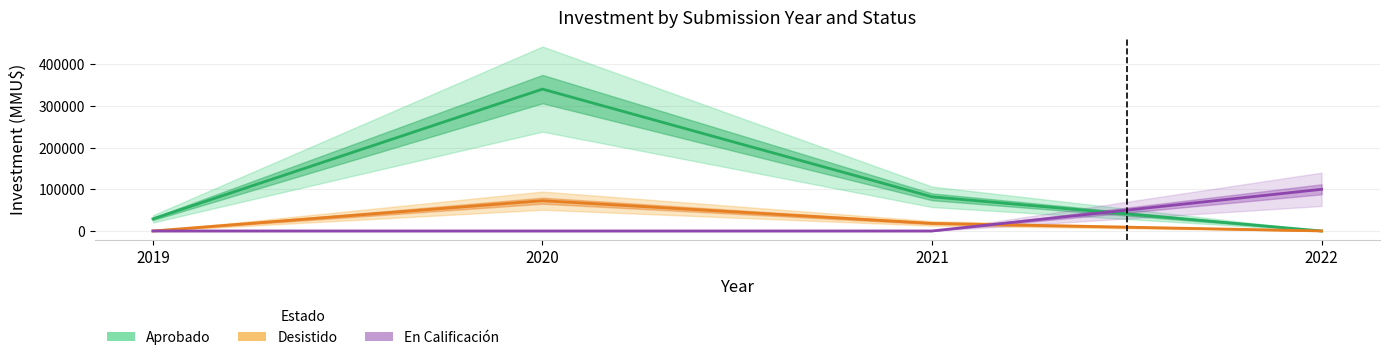

How many distinct data groups are displayed?

3